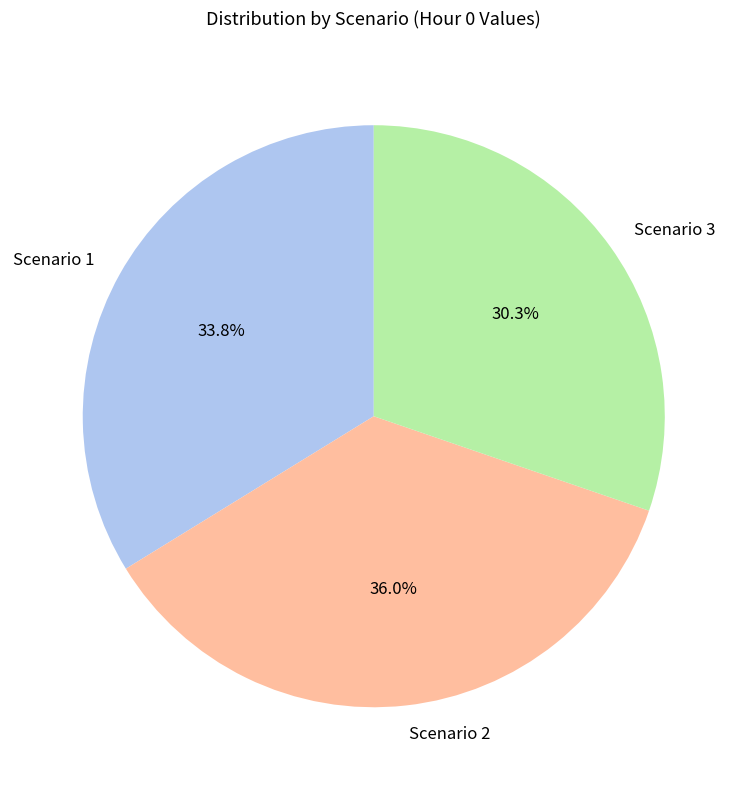

To the nearest percent, what percentage of the pie is Scenario 1?

34%